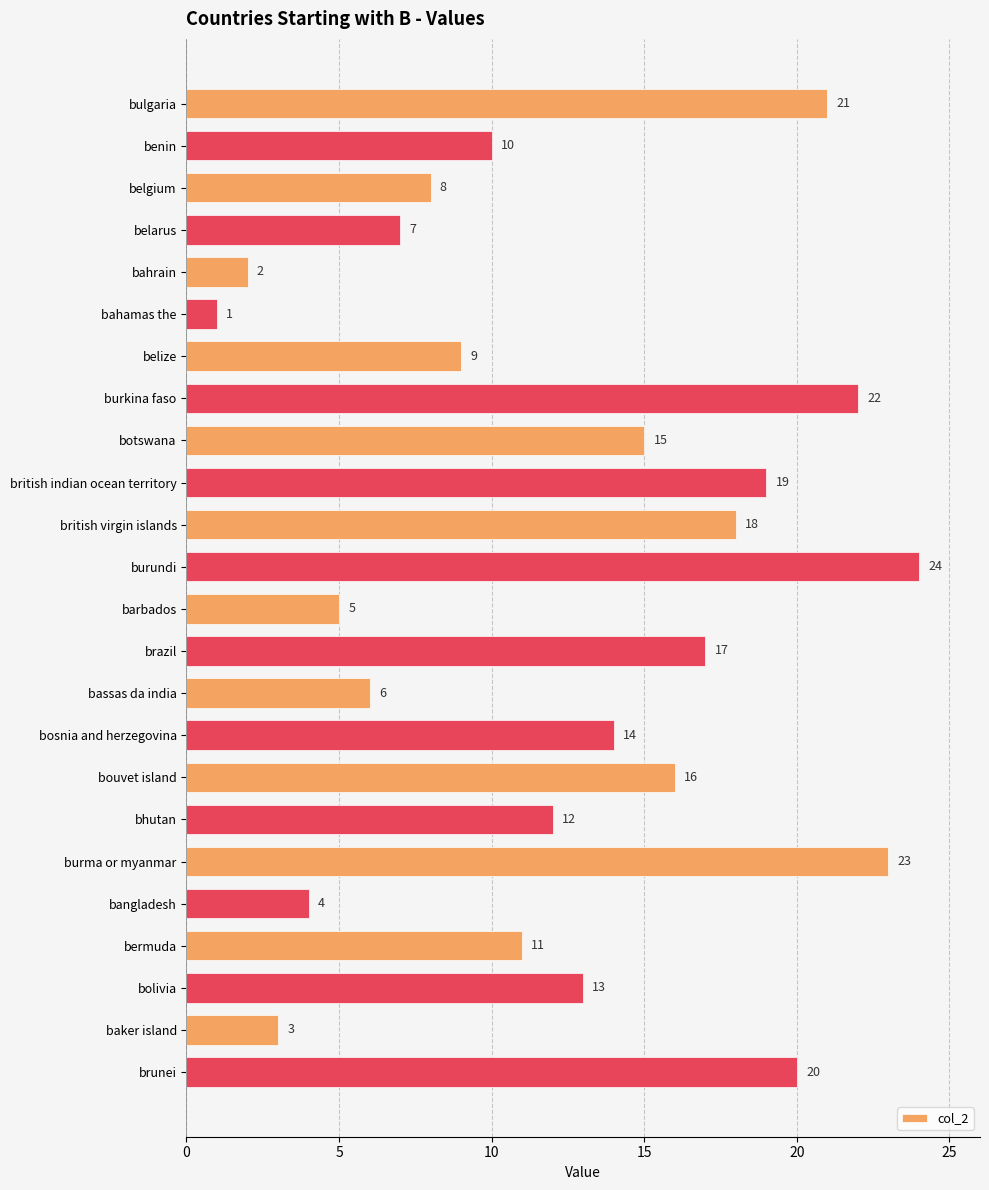

What is the change in value from brazil to bangladesh?

-13